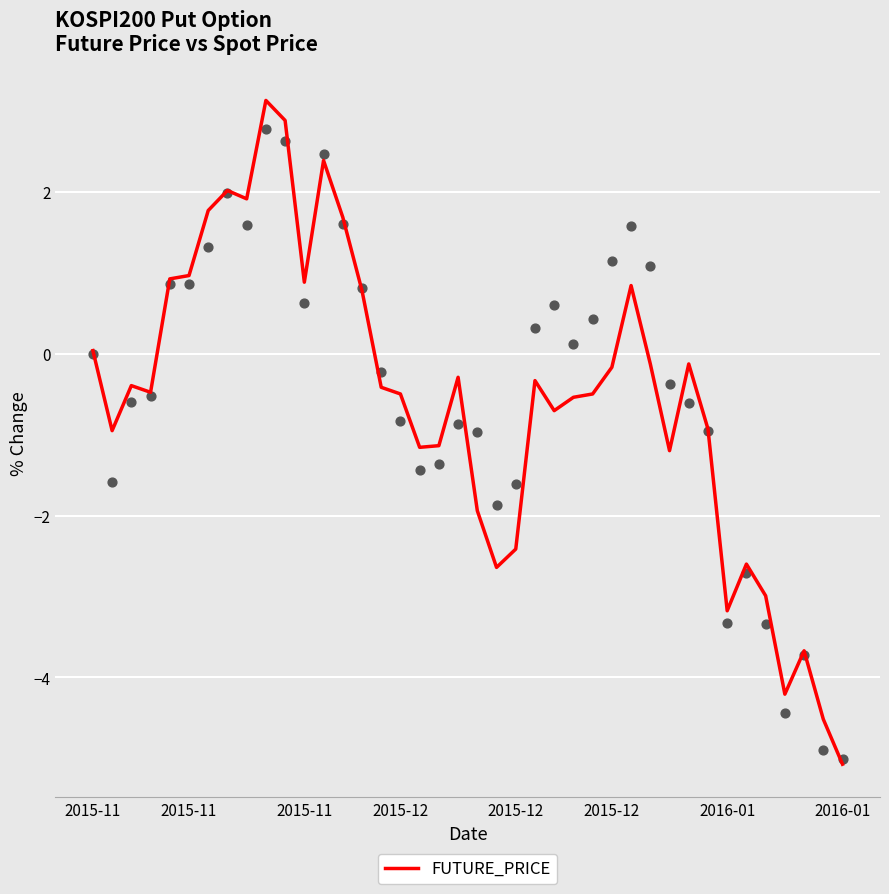

What is the change in value from 14 to 20?

-2.7